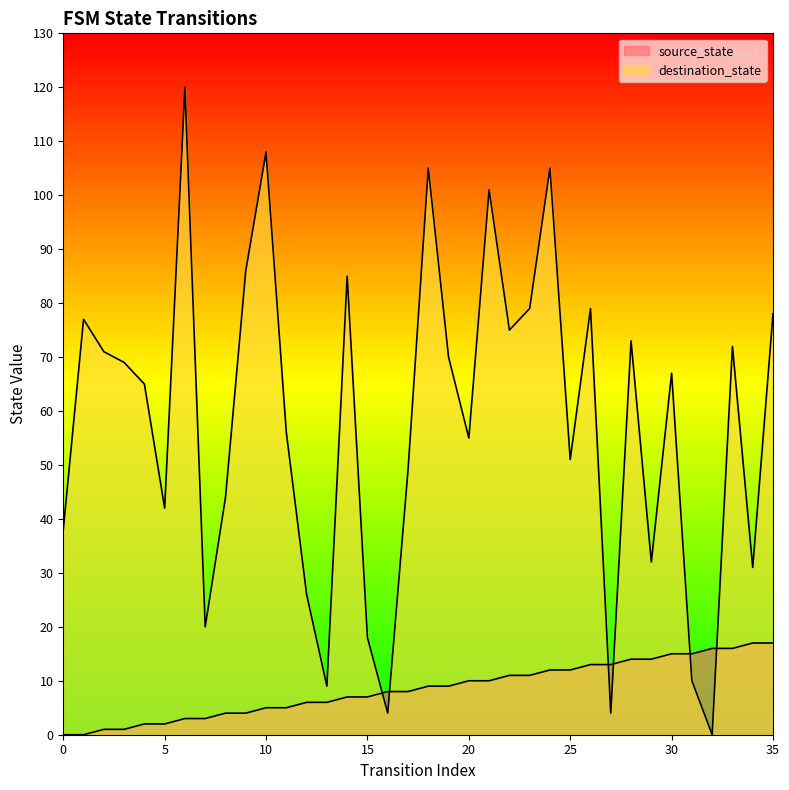

True or false: source_state has a value of 1 at 3.

True